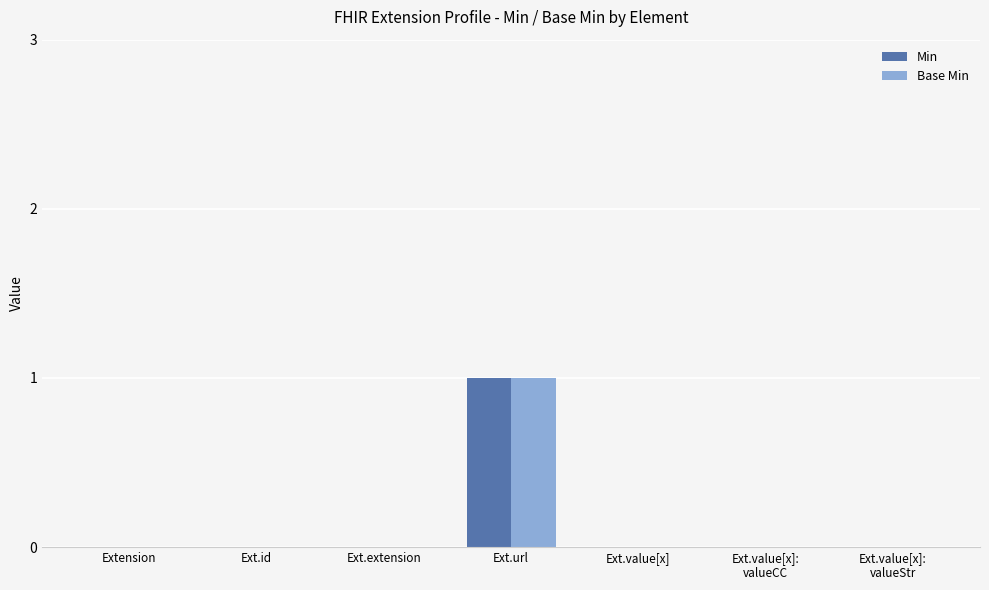

At which category does the chart reach its peak across all series?

Ext.url